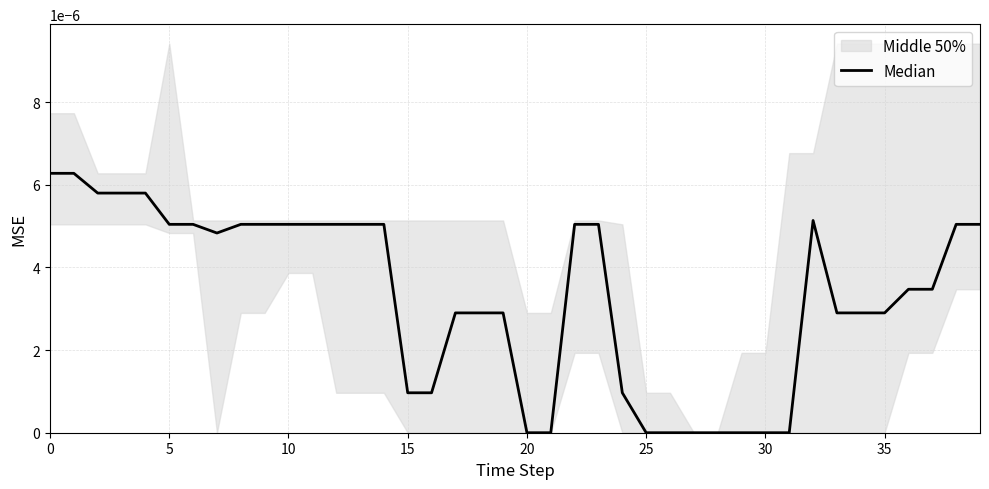

Where is the first local maximum?

32